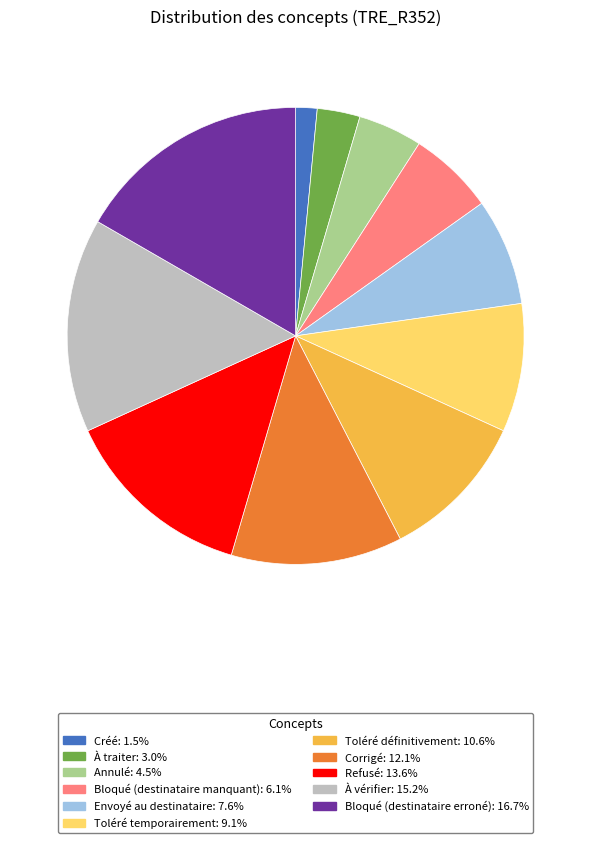

Is the sum of Toléré définitivement and Créé greater than half?

No